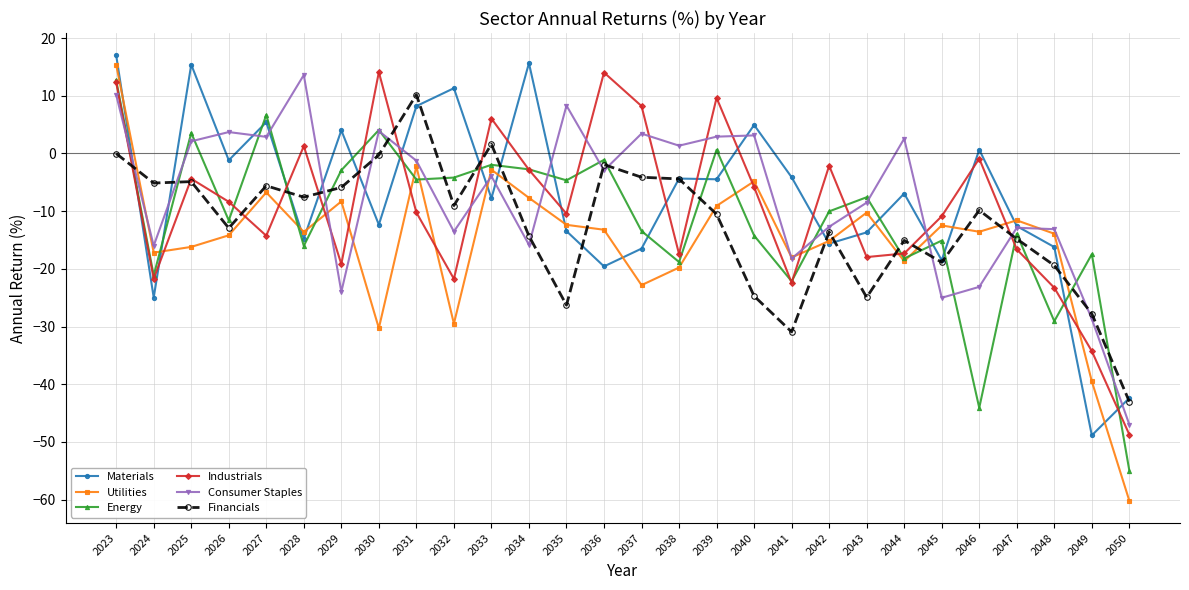

The value of Financials at 2031 is 3.7. True or false?

False